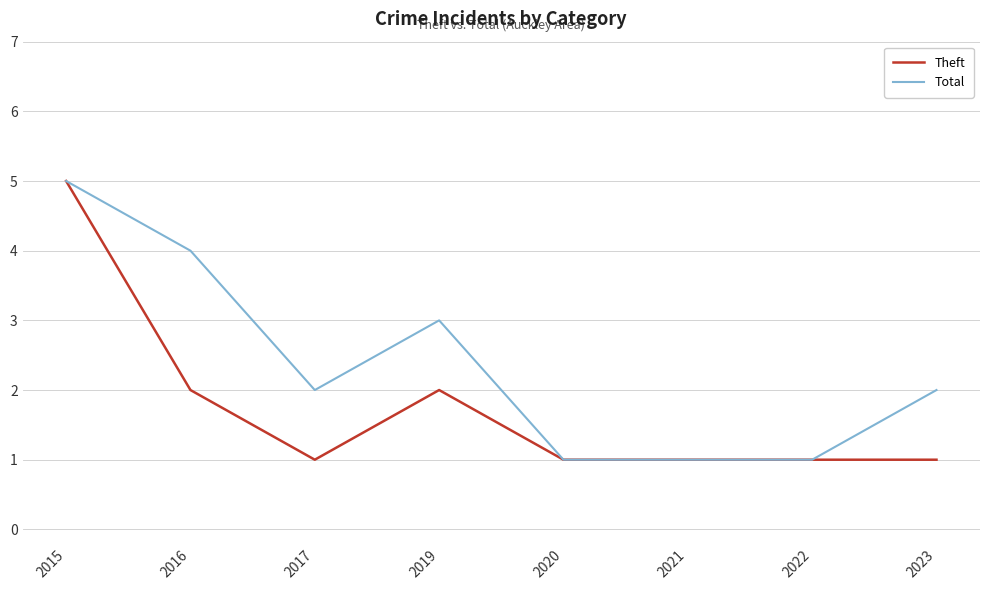

At which category is the sum across all series the highest?

2015